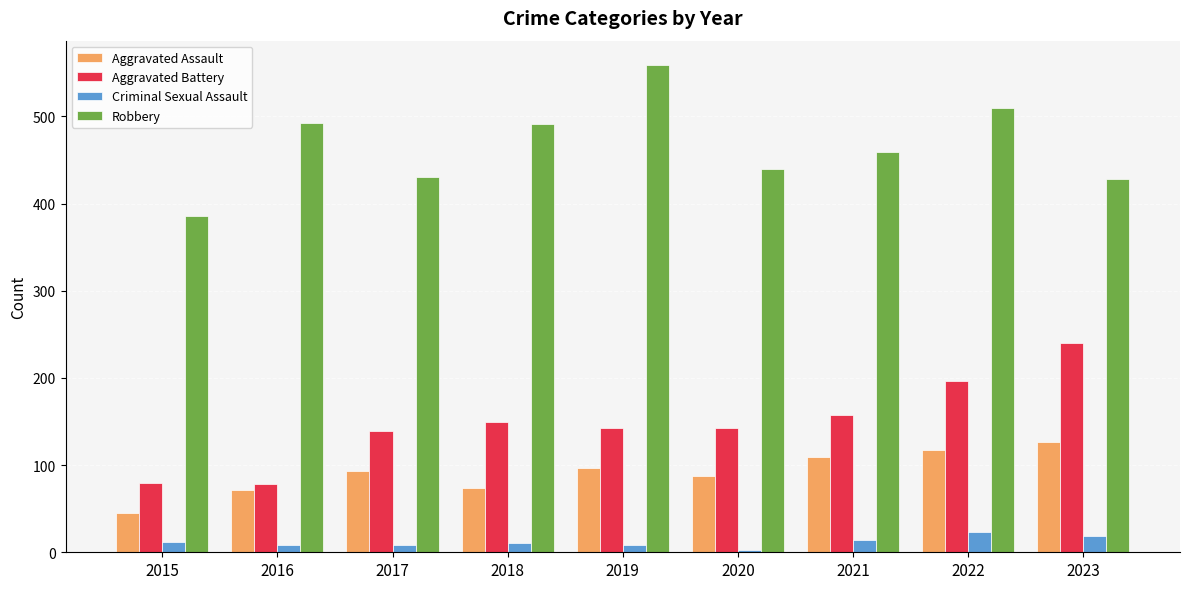

At 2019, list the series in order from smallest to largest.

Criminal Sexual Assault, Aggravated Assault, Aggravated Battery, Robbery